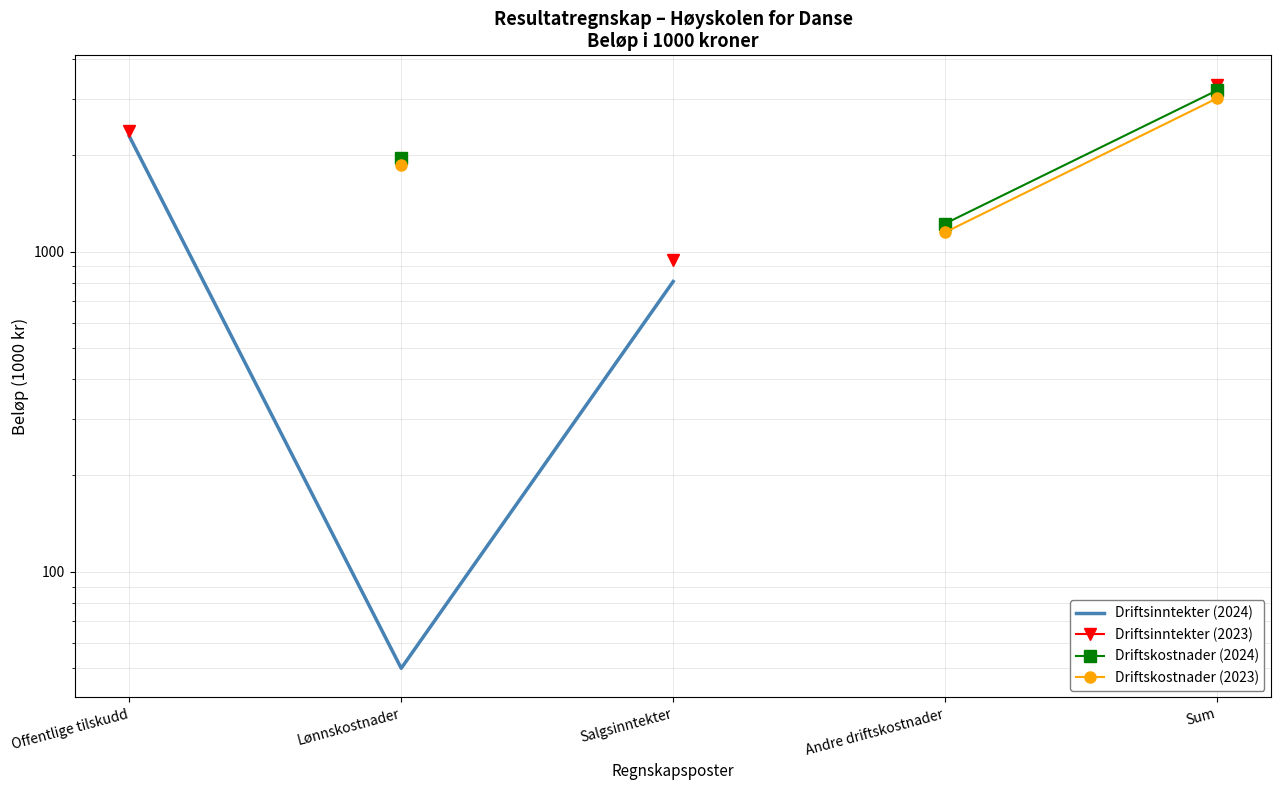

Between Lønnskostnader and Salgsinntekter, which series saw the biggest shift?

Driftsinntekter (2024)